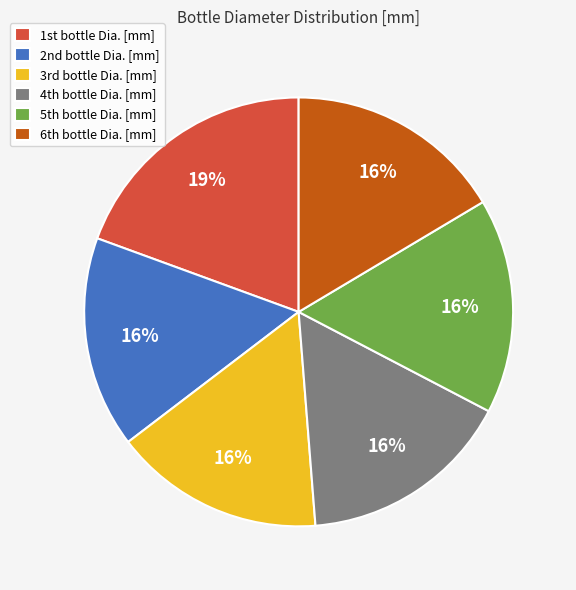

Does any single category account for the majority?

No